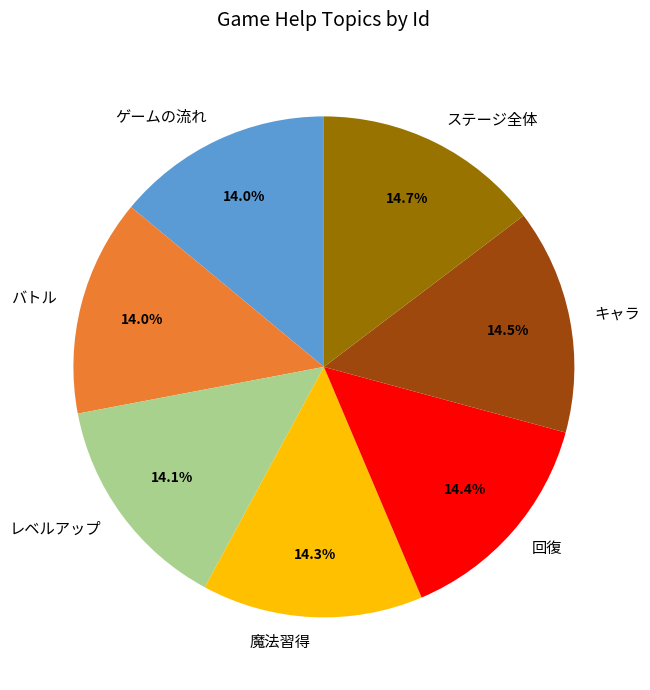

What percentage do 魔法習得 and 回復 together represent?

28.7%